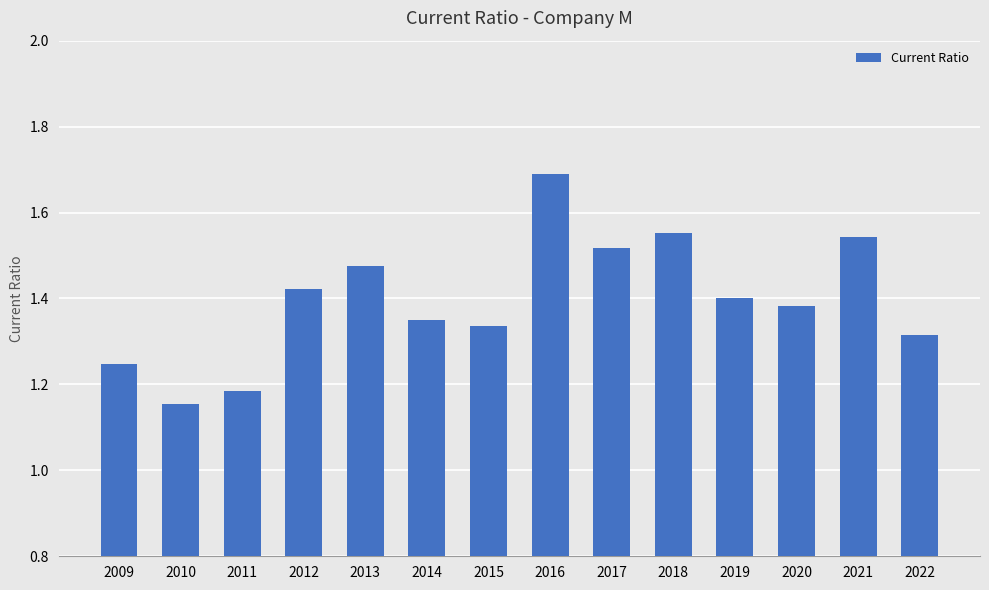

Which label corresponds to the smallest value in the chart?

2010